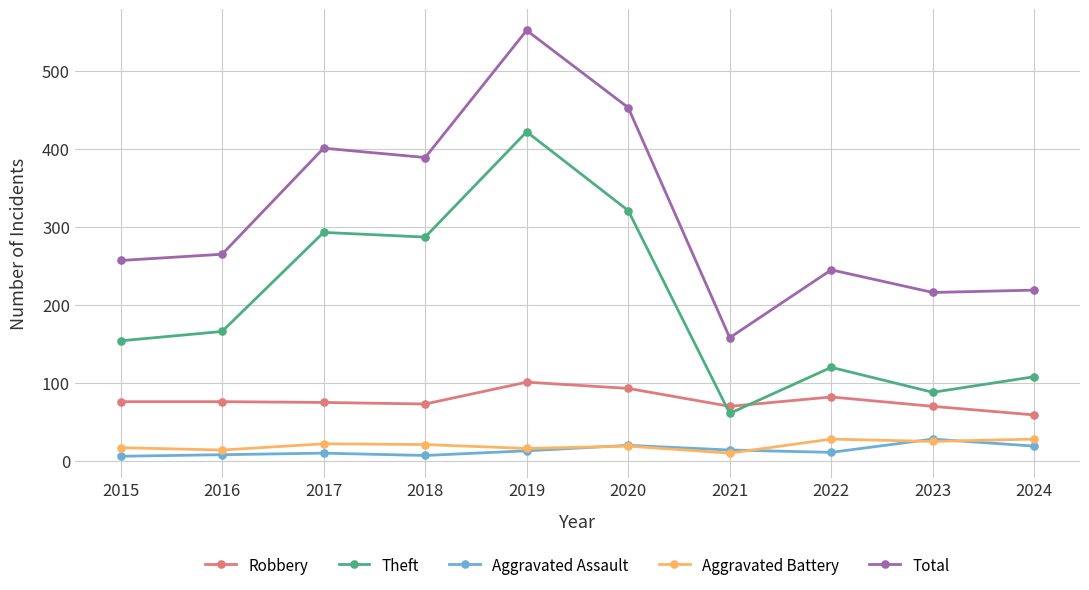

How many lines are shown in the chart?

5